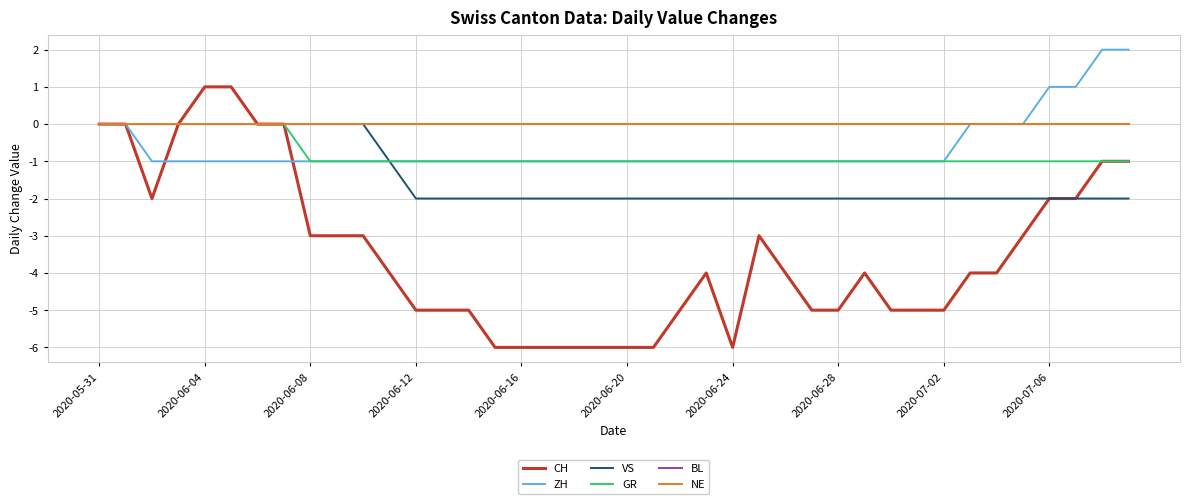

Which series has the largest total across all categories?

BL